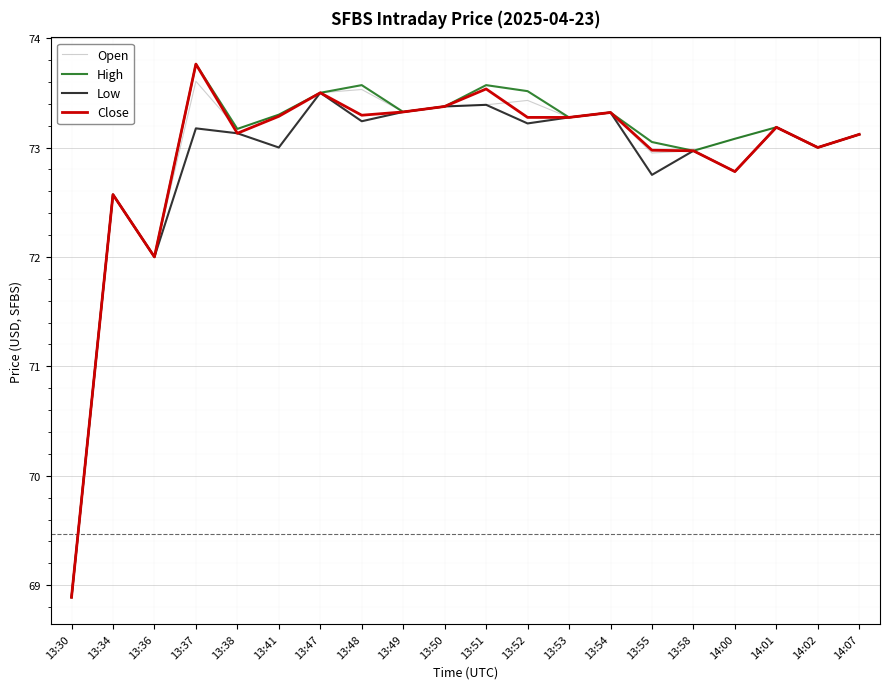

What is the total value across all series at 13:48?

293.6